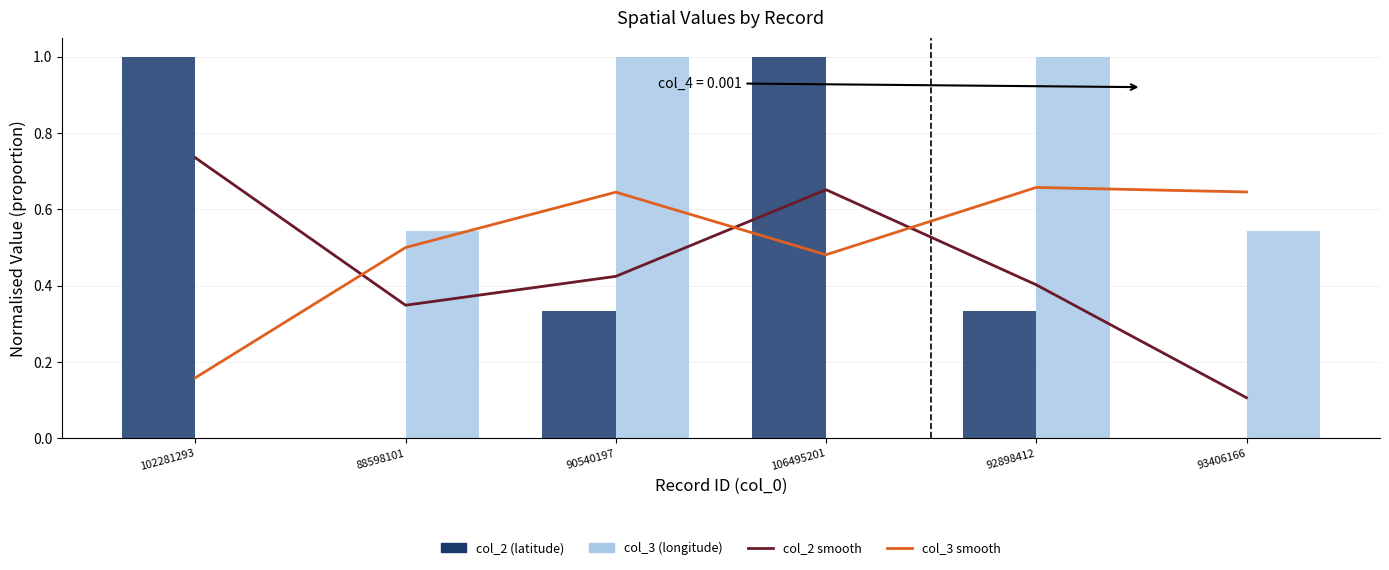

What are all the series names shown in the legend?

col_2 smooth, col_3 smooth, col_2 (latitude), col_3 (longitude)